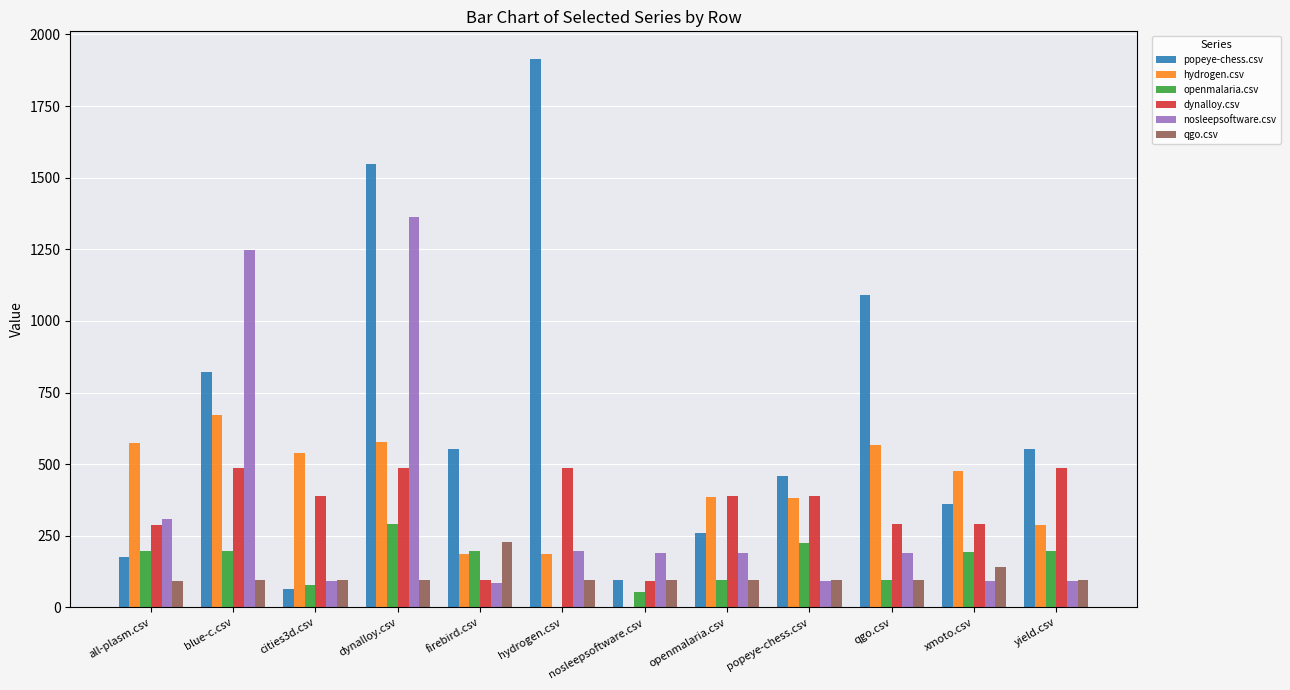

What are all the series names shown in the legend?

popeye-chess.csv, hydrogen.csv, openmalaria.csv, dynalloy.csv, nosleepsoftware.csv, qgo.csv